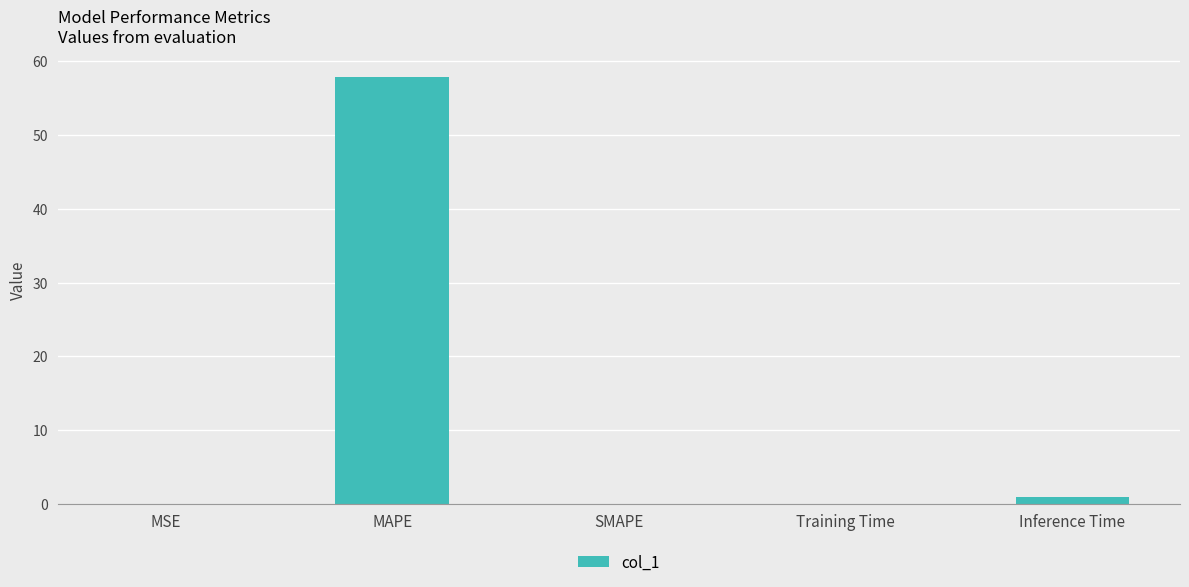

What is the sum of all values?

58.8